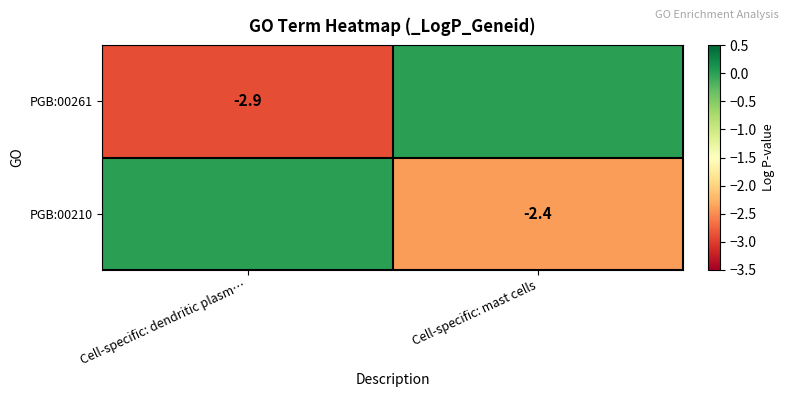

True or false: PGB:00210 has a value of -2.4 at Cell-specific: mast cells.

True